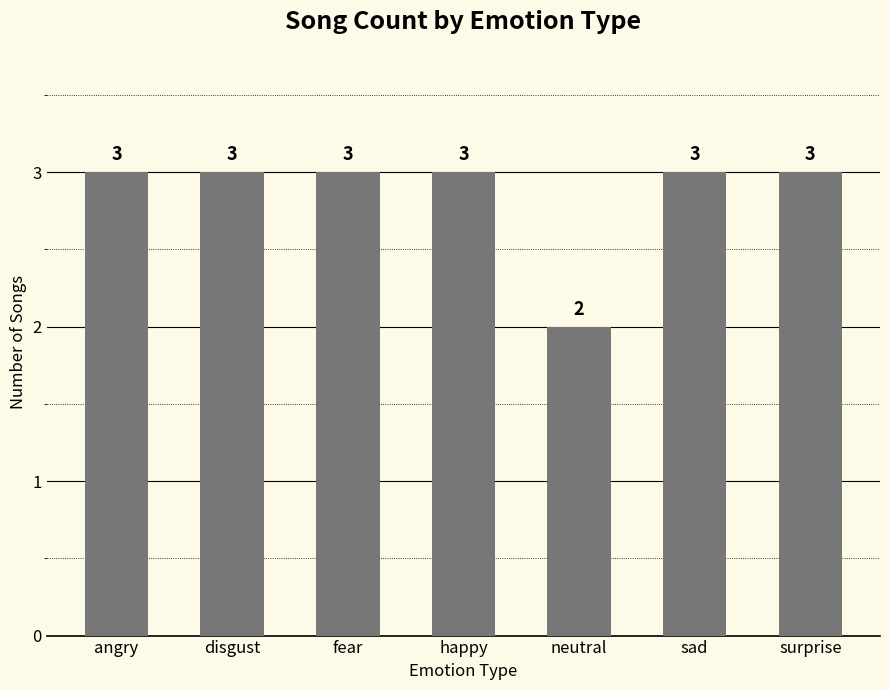

Which label corresponds to the smallest value in the chart?

neutral